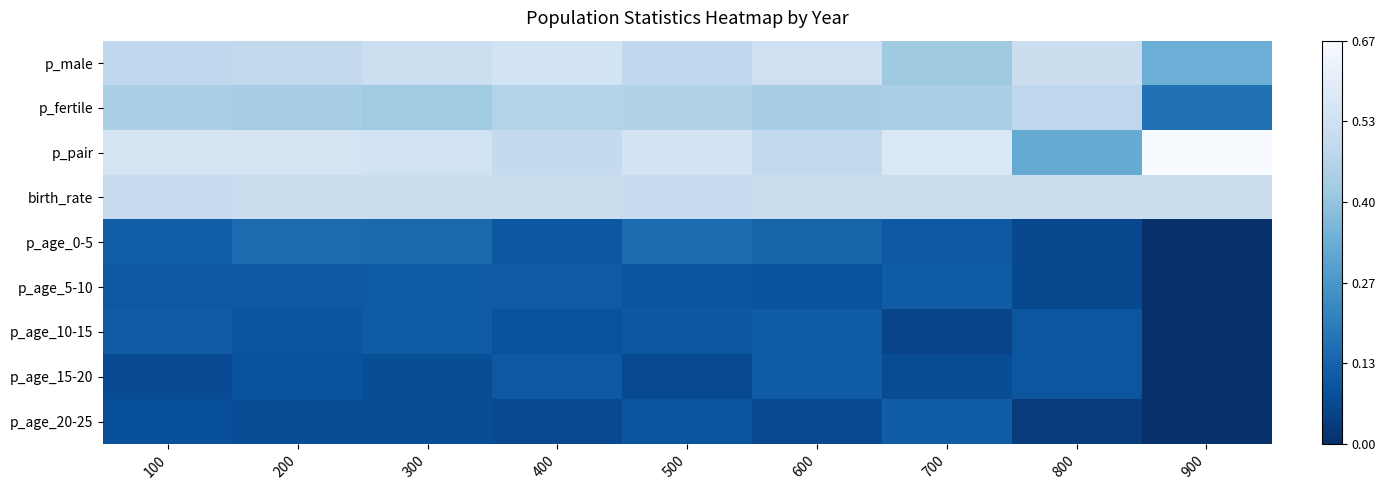

Reading left to right, list all the values displayed in this chart.

p_male: 100=0.5	200=0.5	300=0.5	400=0.5	500=0.5	600=0.5	700=0.4	800=0.5	900=0.3
p_fertile: 100=0.4	200=0.4	300=0.4	400=0.5	500=0.5	600=0.4	700=0.4	800=0.5	900=0.2
p_pair: 100=0.5	200=0.5	300=0.5	400=0.5	500=0.5	600=0.5	700=0.6	800=0.3	900=0.7
birth_rate: 100=0.5	200=0.5	300=0.5	400=0.5	500=0.5	600=0.5	700=0.5	800=0.5	900=0.5
p_age_0-5: 100=0.1	200=0.2	300=0.1	400=0.1	500=0.2	600=0.1	700=0.1	800=0.1	900=0.0
p_age_5-10: 100=0.1	200=0.1	300=0.1	400=0.1	500=0.1	600=0.1	700=0.1	800=0.1	900=0.0
p_age_10-15: 100=0.1	200=0.1	300=0.1	400=0.1	500=0.1	600=0.1	700=0.1	800=0.1	900=0.0
p_age_15-20: 100=0.1	200=0.1	300=0.1	400=0.1	500=0.1	600=0.1	700=0.1	800=0.1	900=0.0
p_age_20-25: 100=0.1	200=0.1	300=0.1	400=0.1	500=0.1	600=0.1	700=0.1	800=0.0	900=0.0